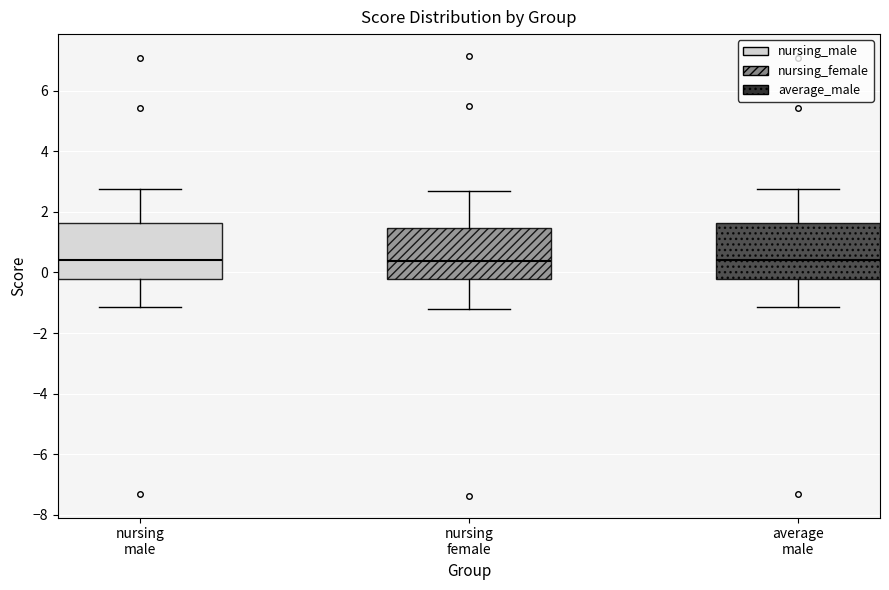

Where is the lower edge of the box for average male on the y-axis? The values are not printed on the chart, so give them approximately, as read against the axis.

-0.2